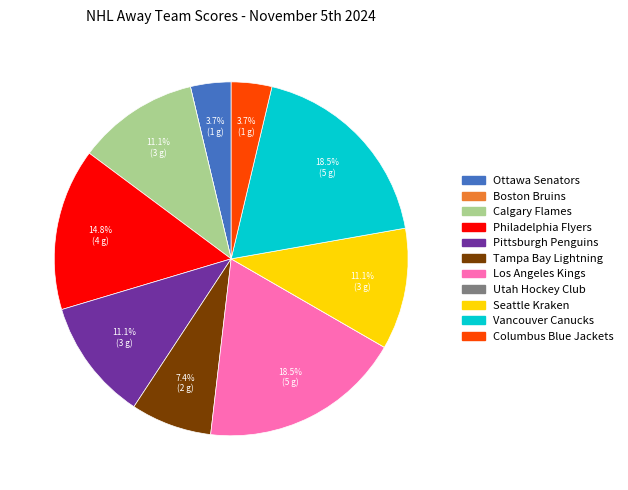

Does Philadelphia Flyers represent more than half of the total?

No